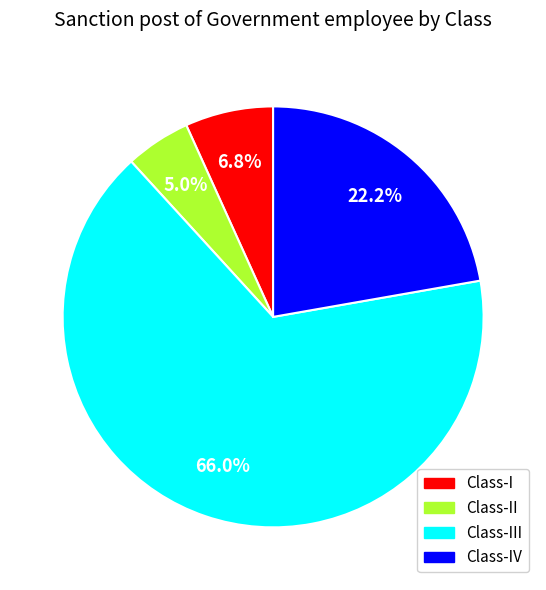

To the nearest percent, what is the average slice percentage?

25%